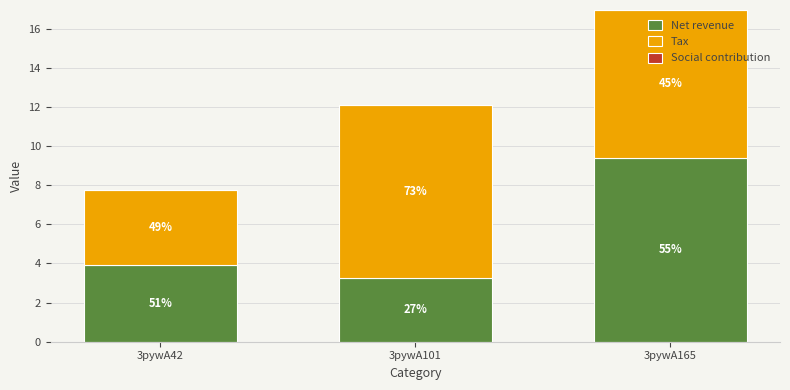

At which label is Net revenue closest to 6?

3pywA42